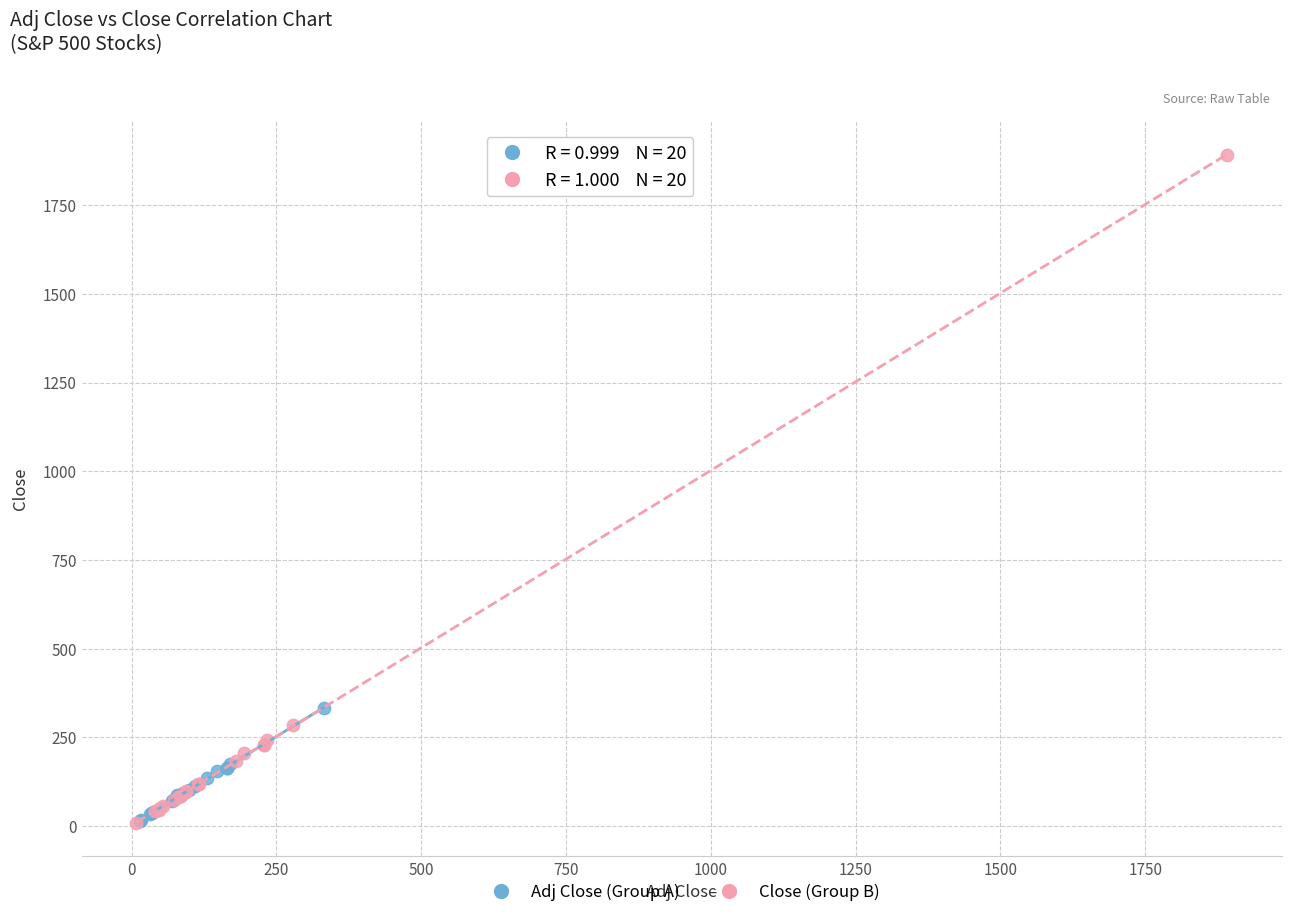

Which series has the widest spread of Y values?

Close (Group B)